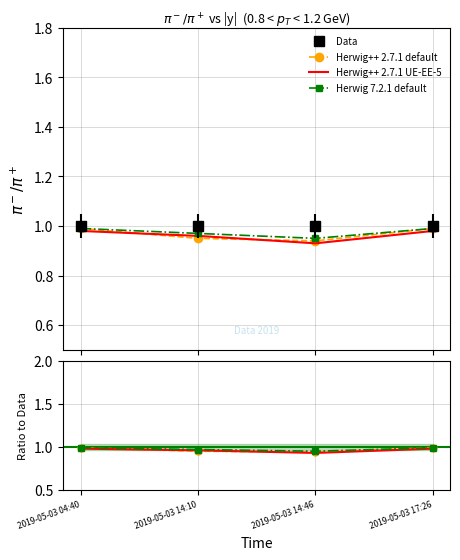

True or false: Data and Herwig++ 2.7.1 UE-EE-5 intersect in this chart.

False